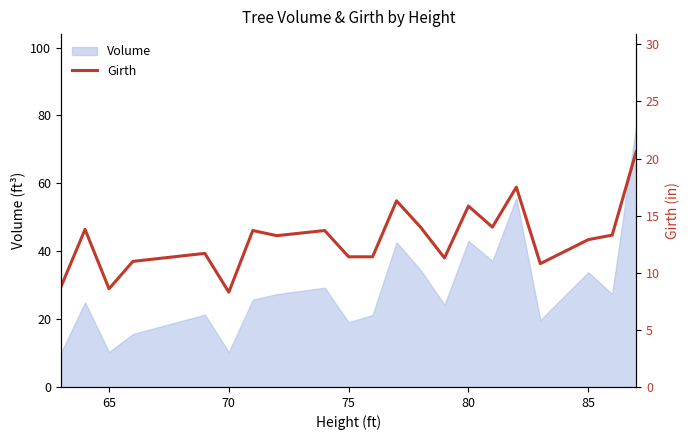

The value of Volume at 80 is 70.1. True or false?

False